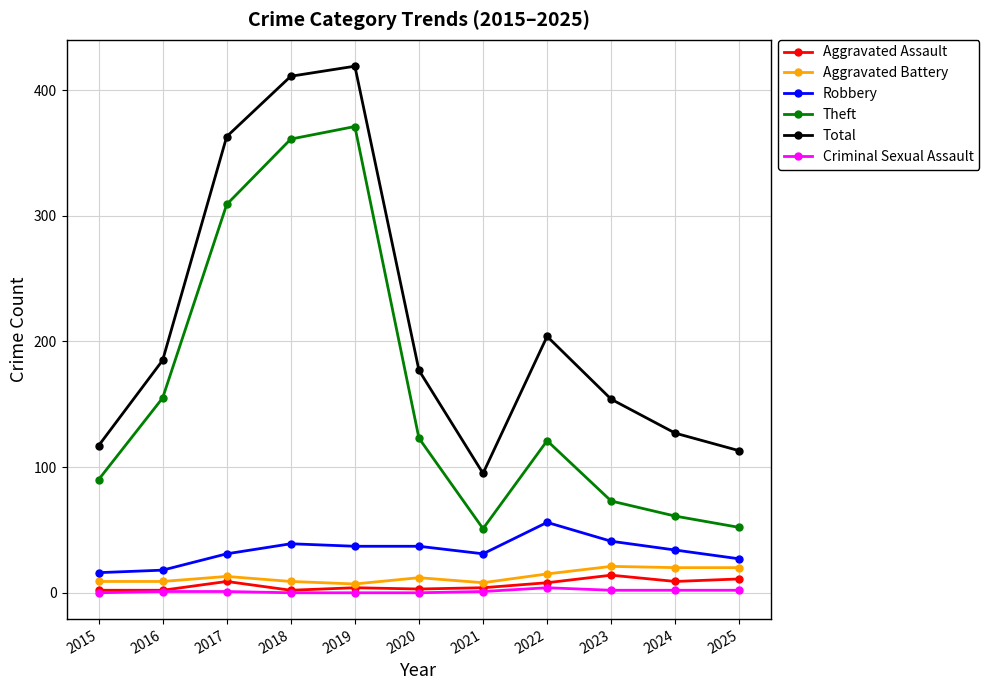

True or false: Total and Criminal Sexual Assault intersect in this chart.

False